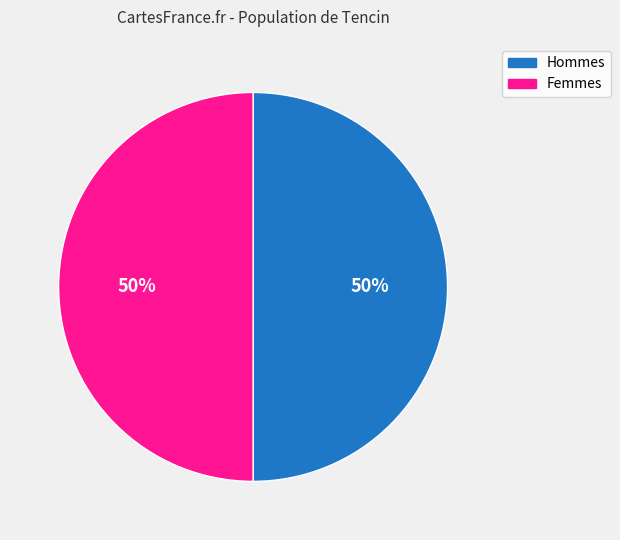

To the nearest percent, what is the average slice percentage?

50%